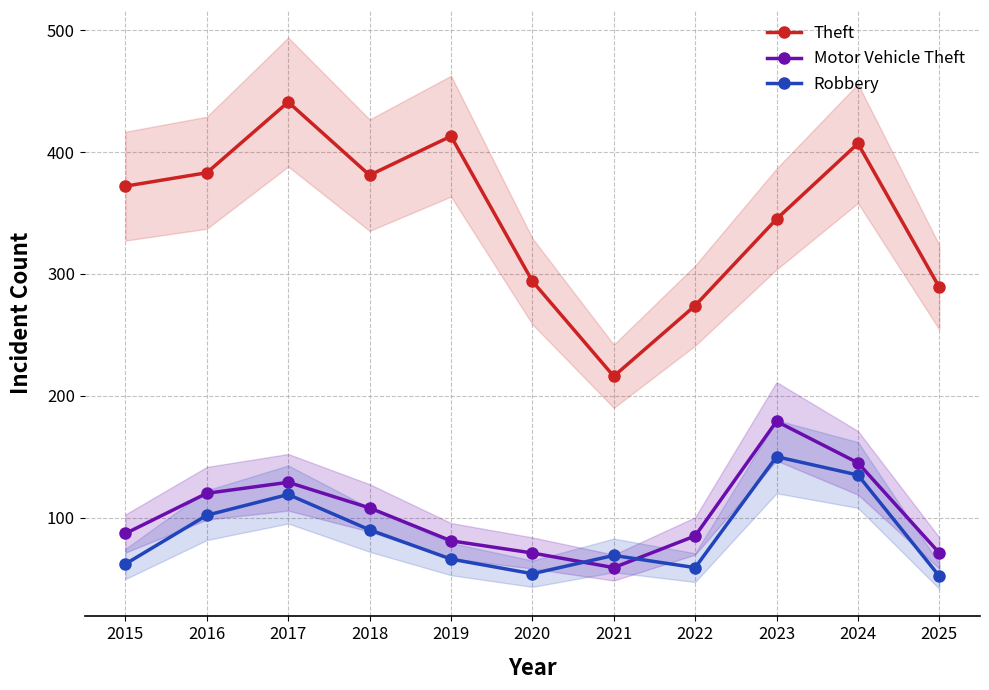

Which has a higher value, 2024 or 2020?

2024